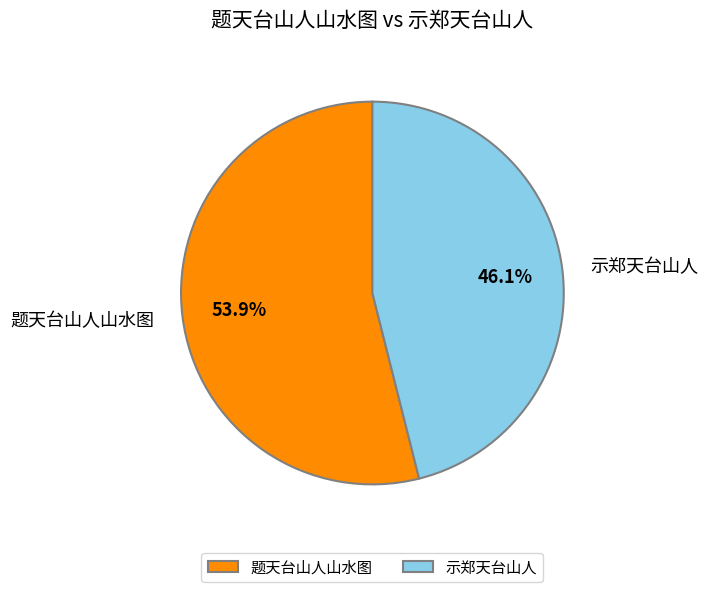

Is there a majority slice in this chart?

Yes